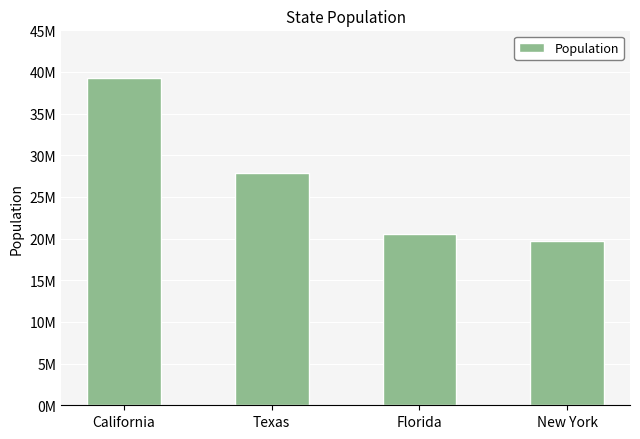

What is the label of the 2nd bar from the right?

Florida